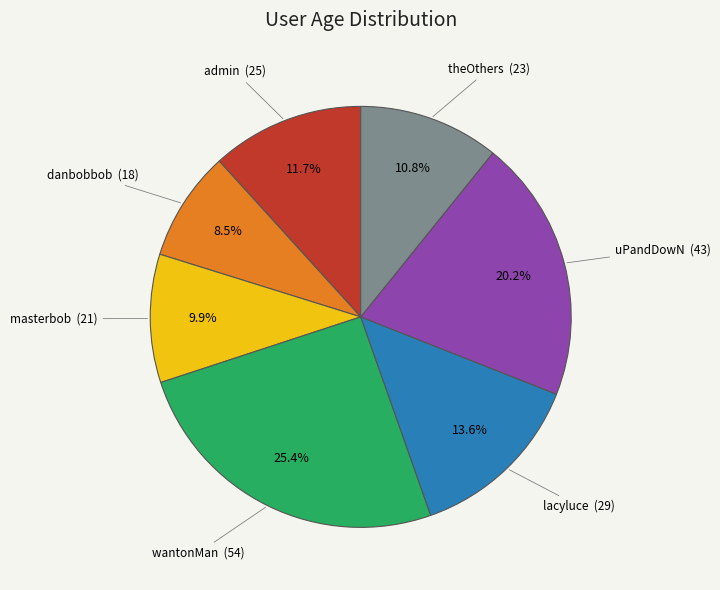

Does wantonMan represent more than half of the total?

No